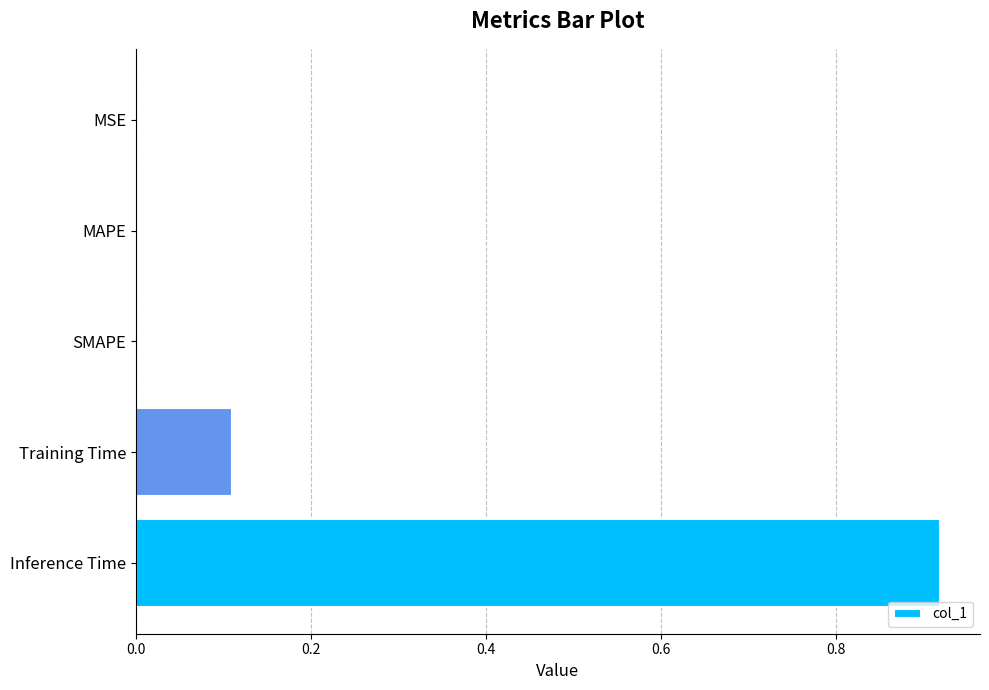

How many data points does each series have?

5